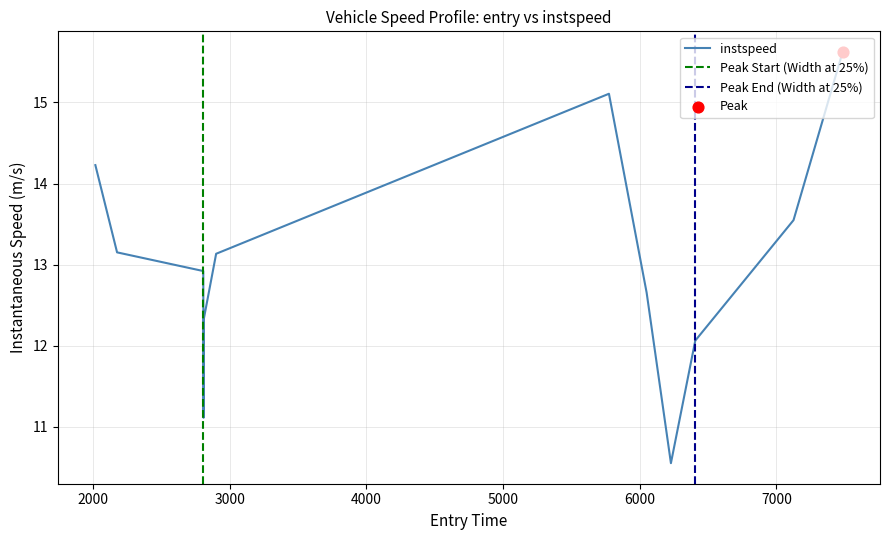

What is the change in value from 5774.89626092769 to 6050.630660949885?

-2.5